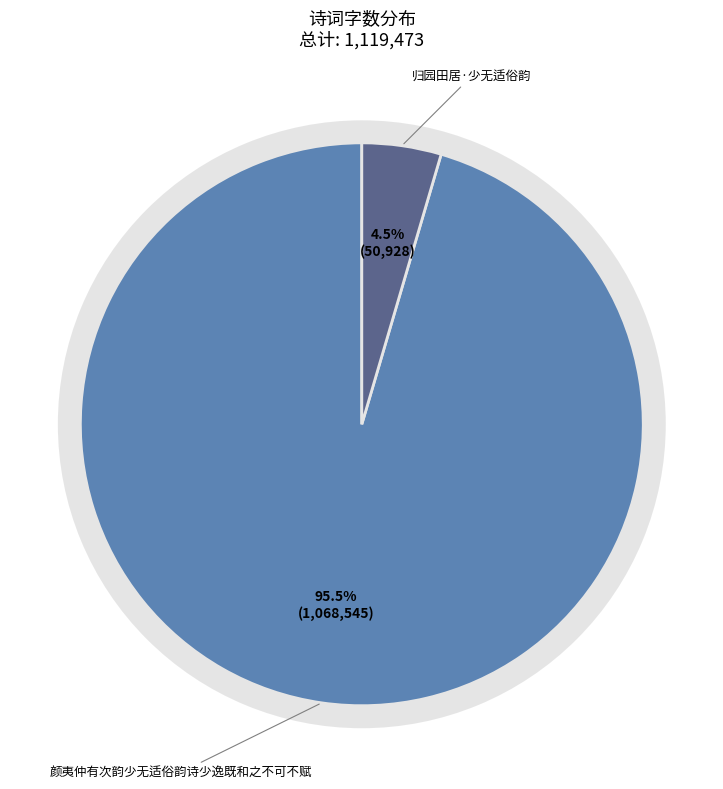

To the nearest percent, what percentage of the pie is 归园田居·少无适俗韵?

5%